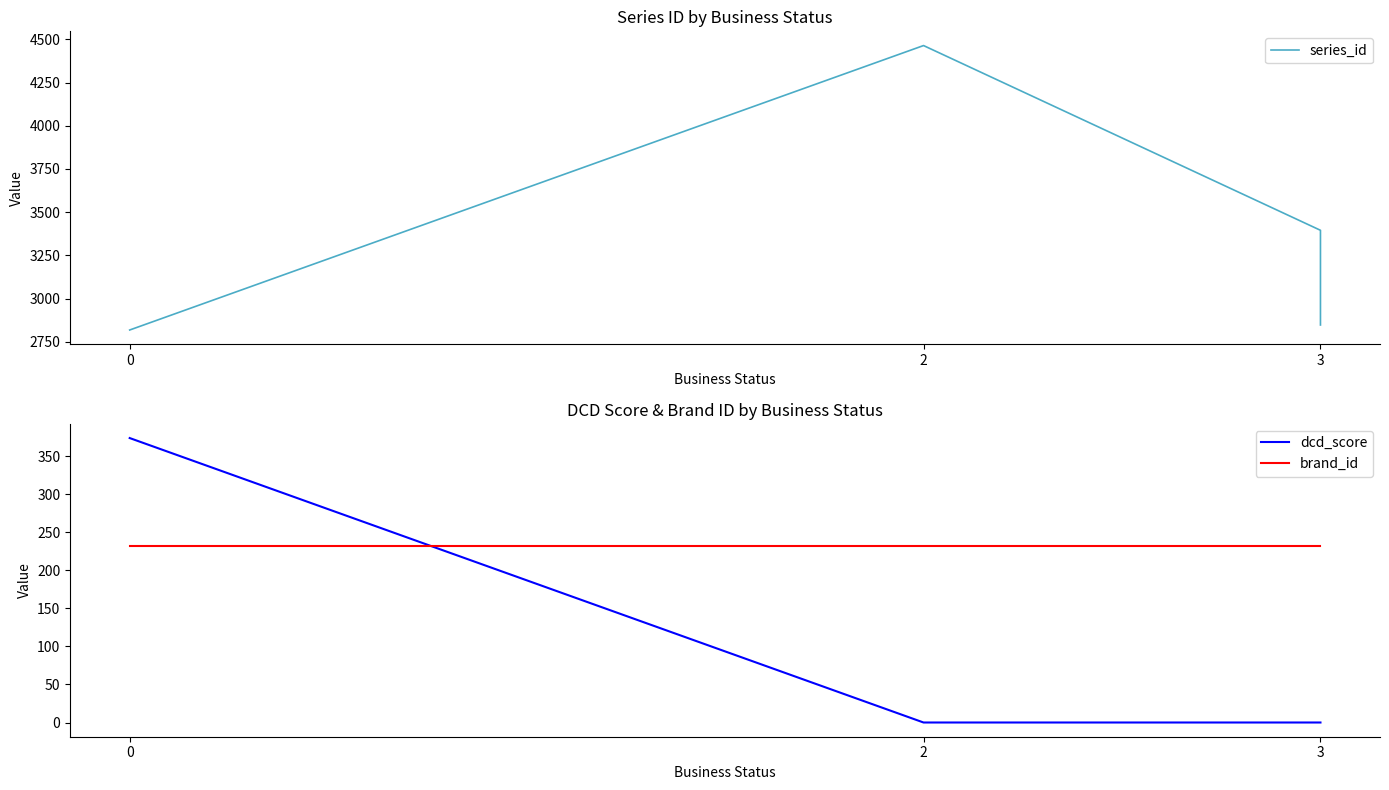

List the series in order of their peak value, highest first.

series_id, dcd_score, brand_id